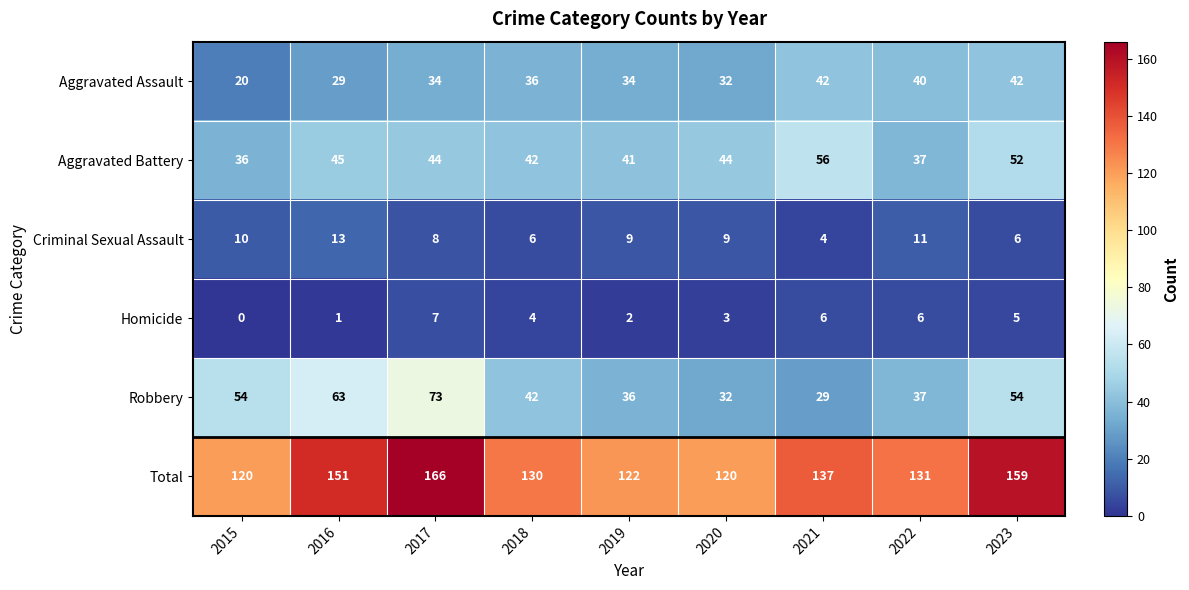

Which series changed the most between 2019 and 2023?

Total